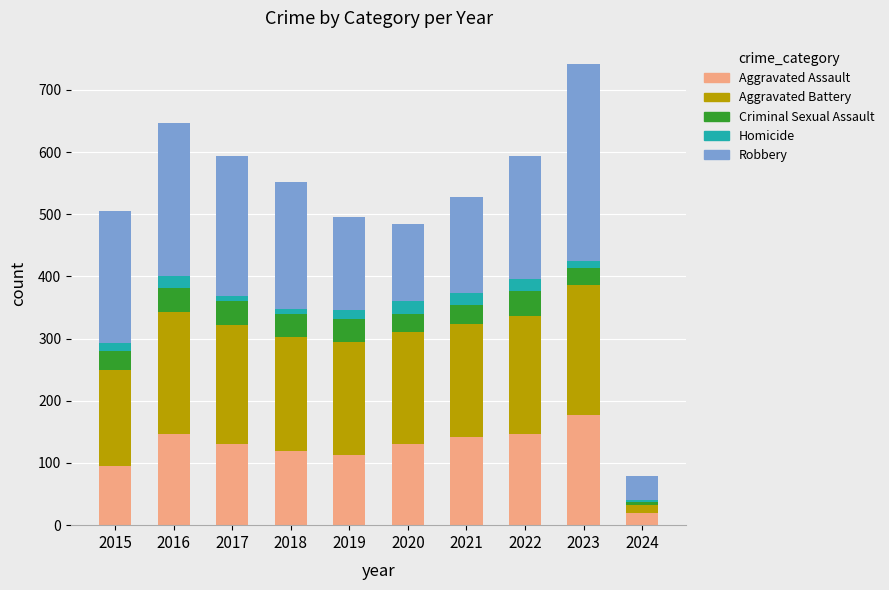

How many data points in Aggravated Assault are less than 131?

4